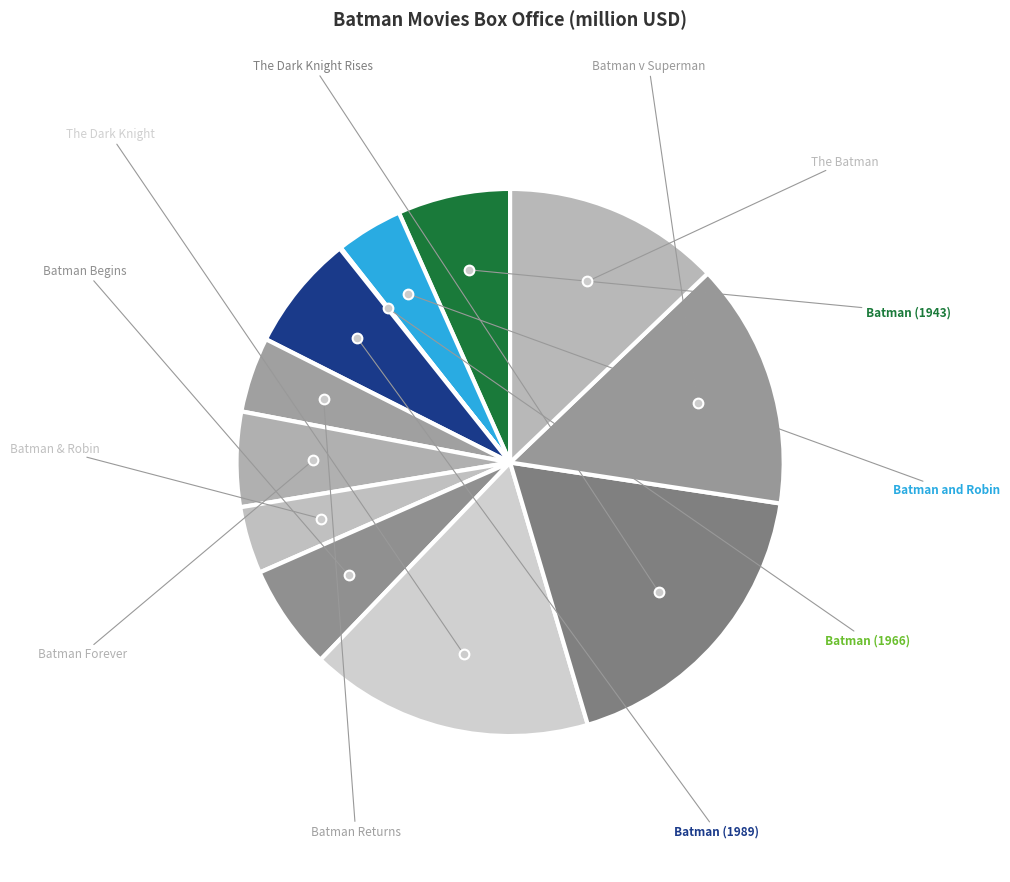

What is the smallest slice in the pie chart?

Batman (1966)